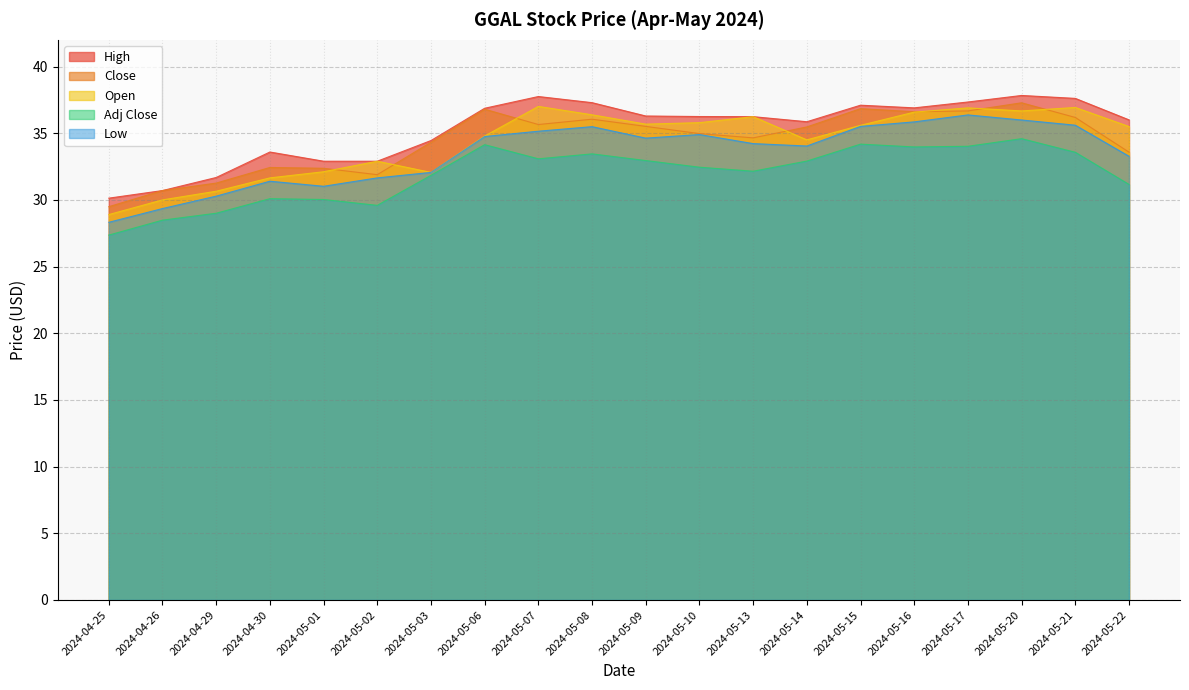

Count the number of categories in the chart.

20